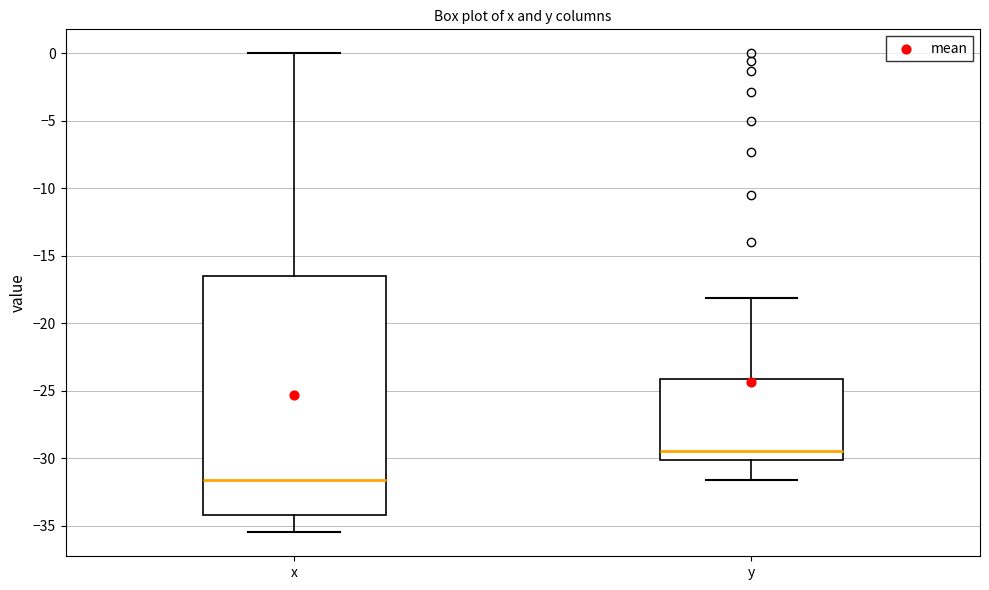

Which box's median line is the lowest?

x